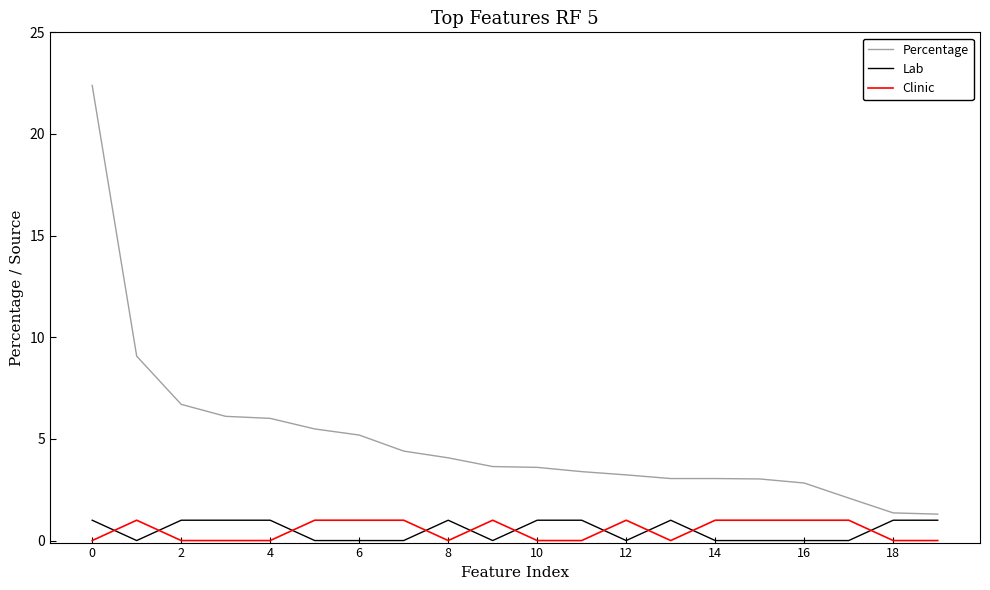

What is the difference between the maximum and minimum values in the Clinic series?

1.0